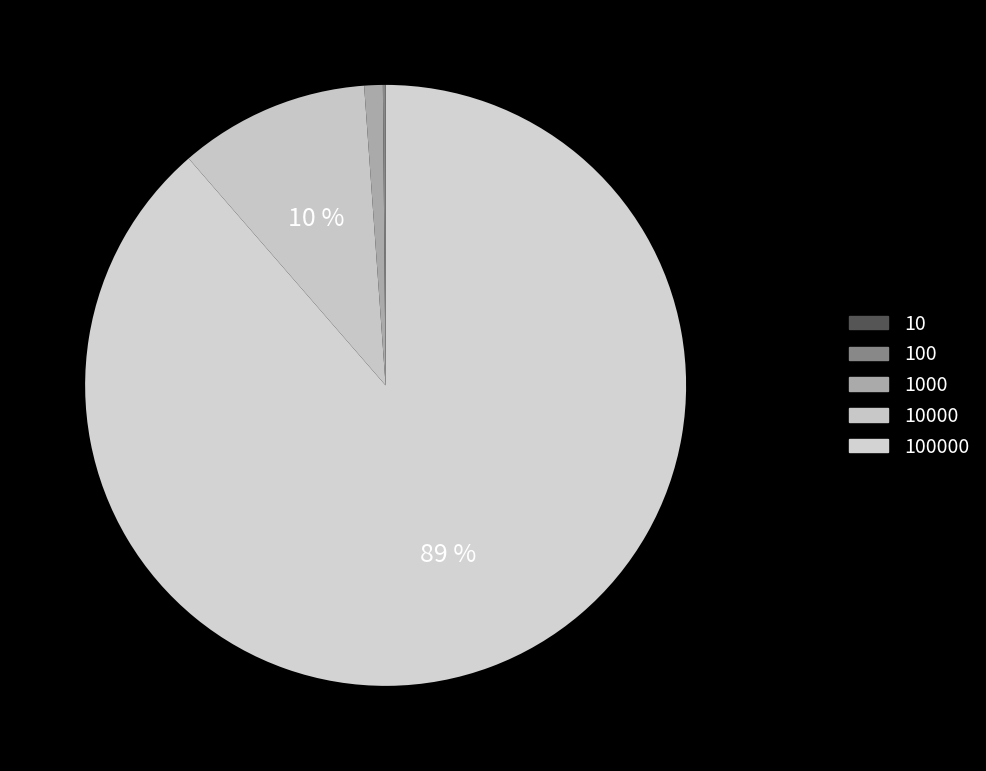

Rank the categories by value from lowest to highest.

10, 100, 1000, 10000, 100000